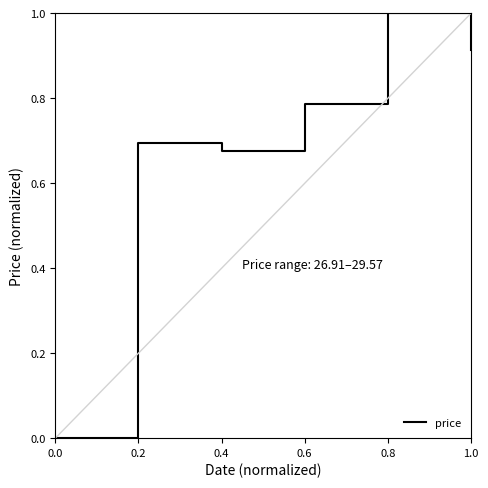

How many values are above zero?

5